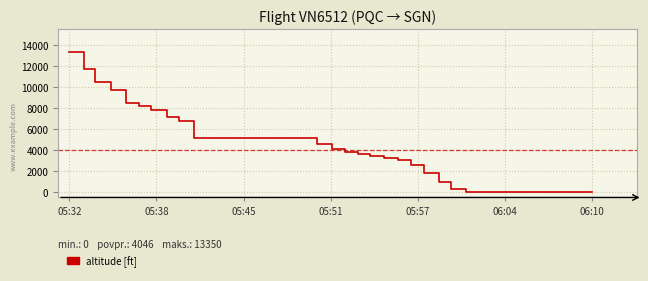

What is the difference between the maximum and minimum values?

13350